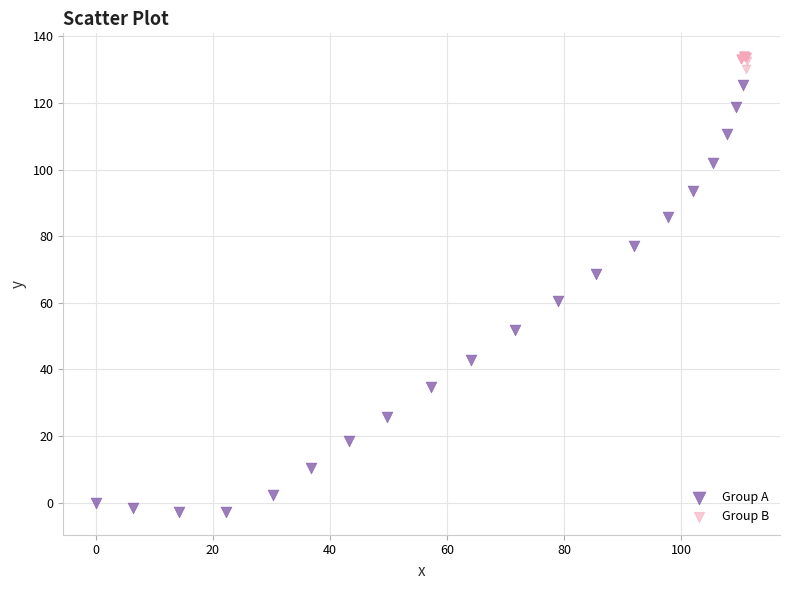

Which series has the largest Y range (max minus min)?

Group A